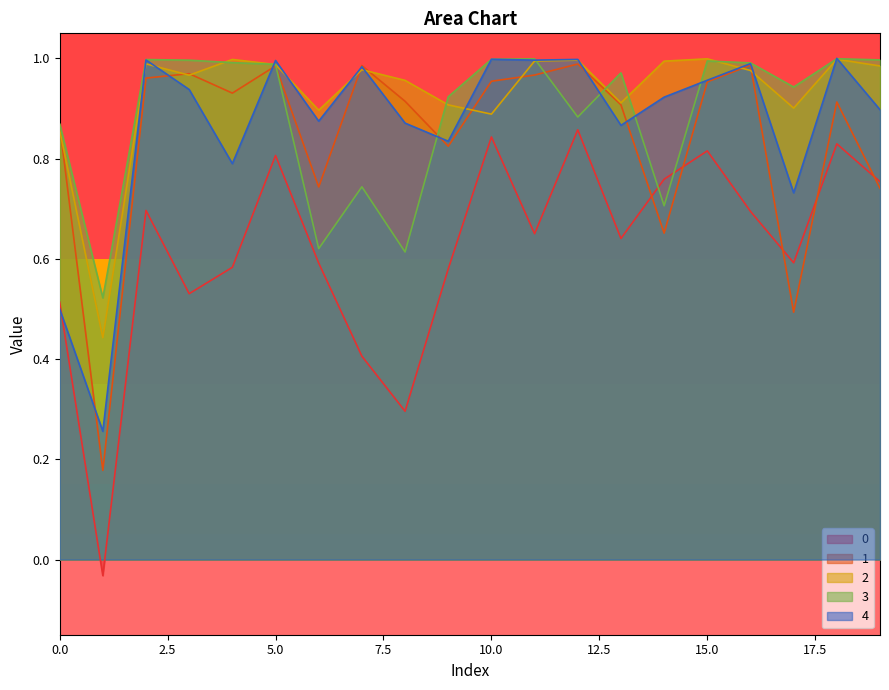

What is the value of the 4 point at the 3rd from the left?

1.0